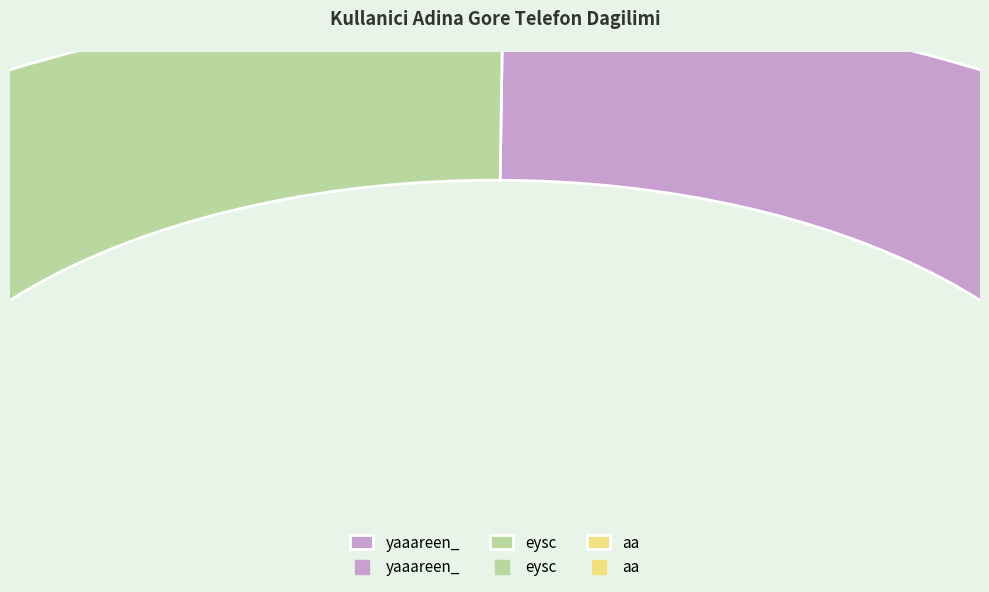

To the nearest percent, what is the difference between the aa and eysc slice percentages?

49%